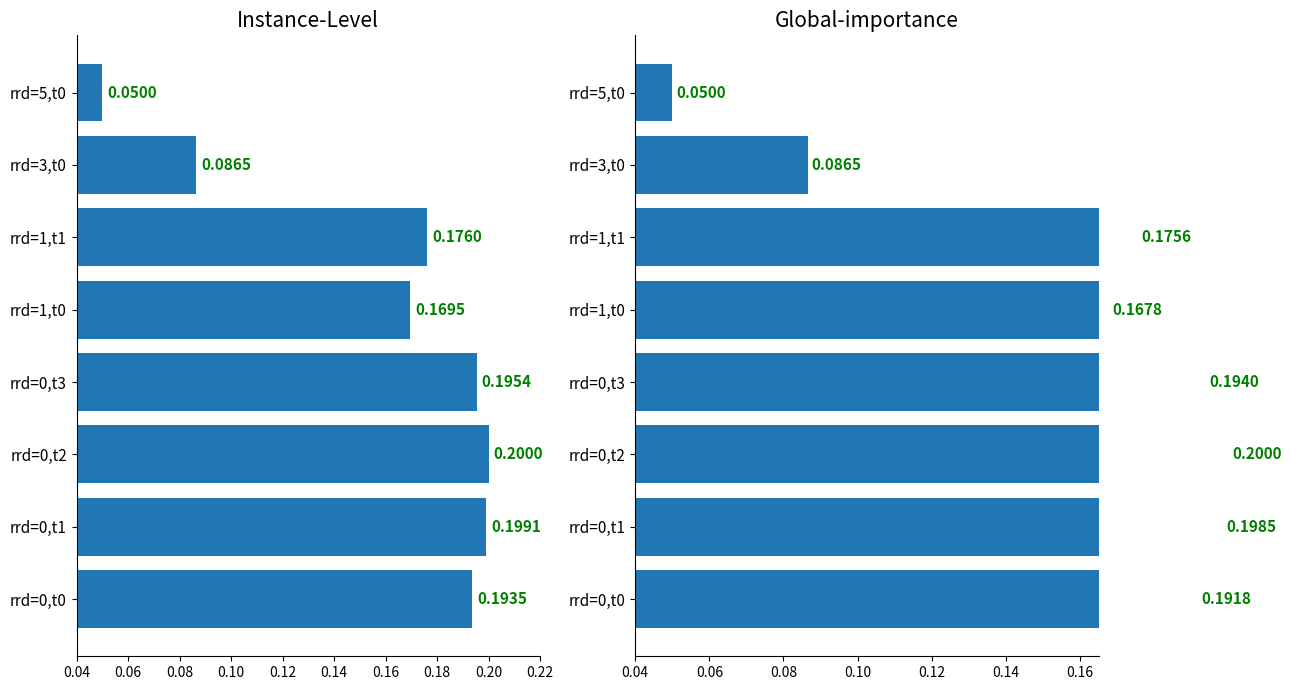

How many categories are shown in the chart?

8